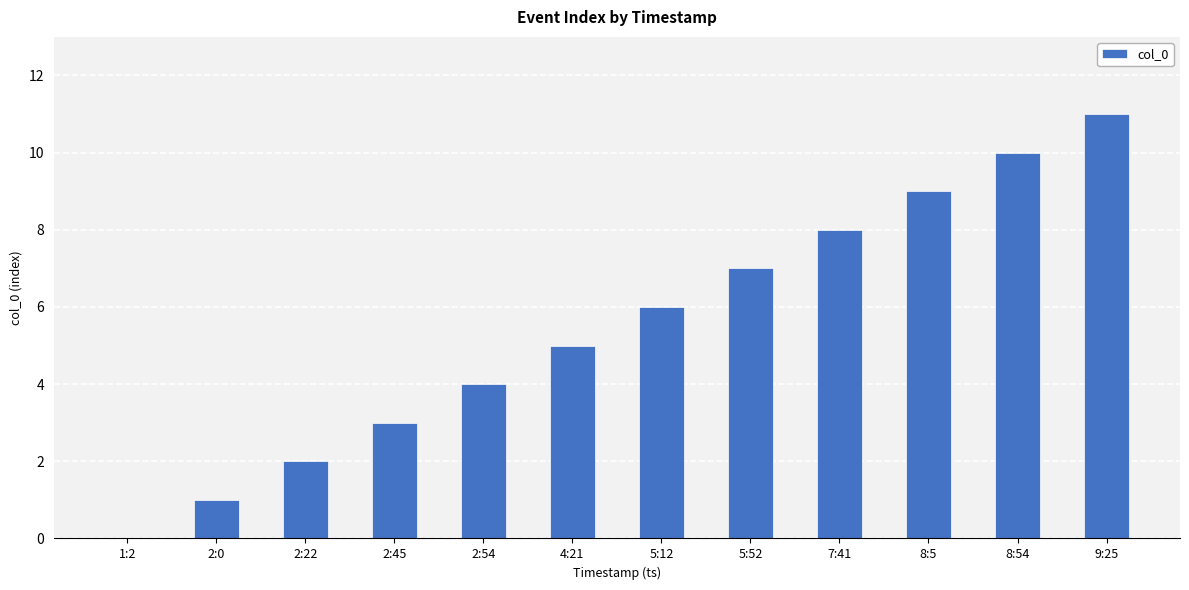

How many categories are shown in the chart?

12